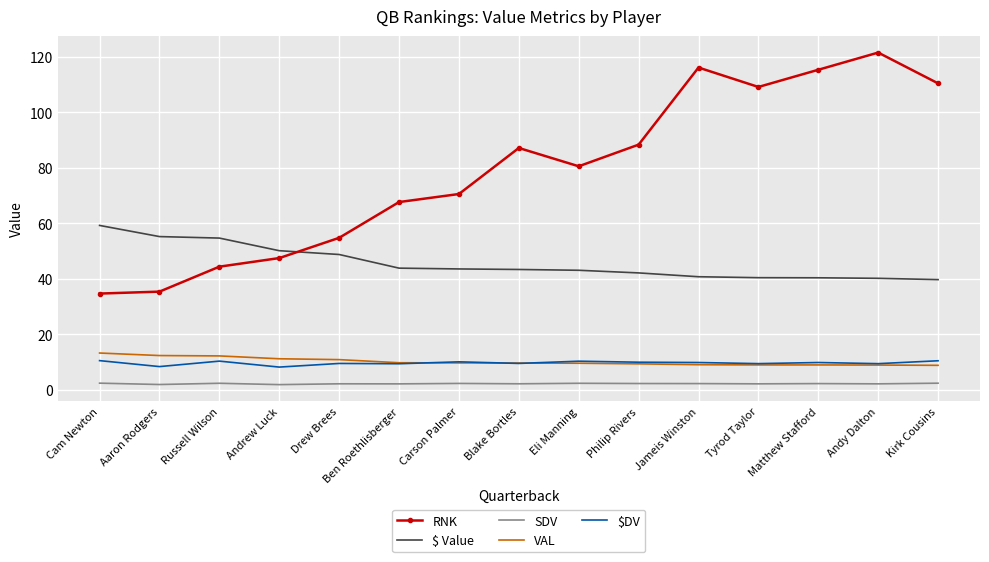

What is the maximum value for $ Value?

59.3